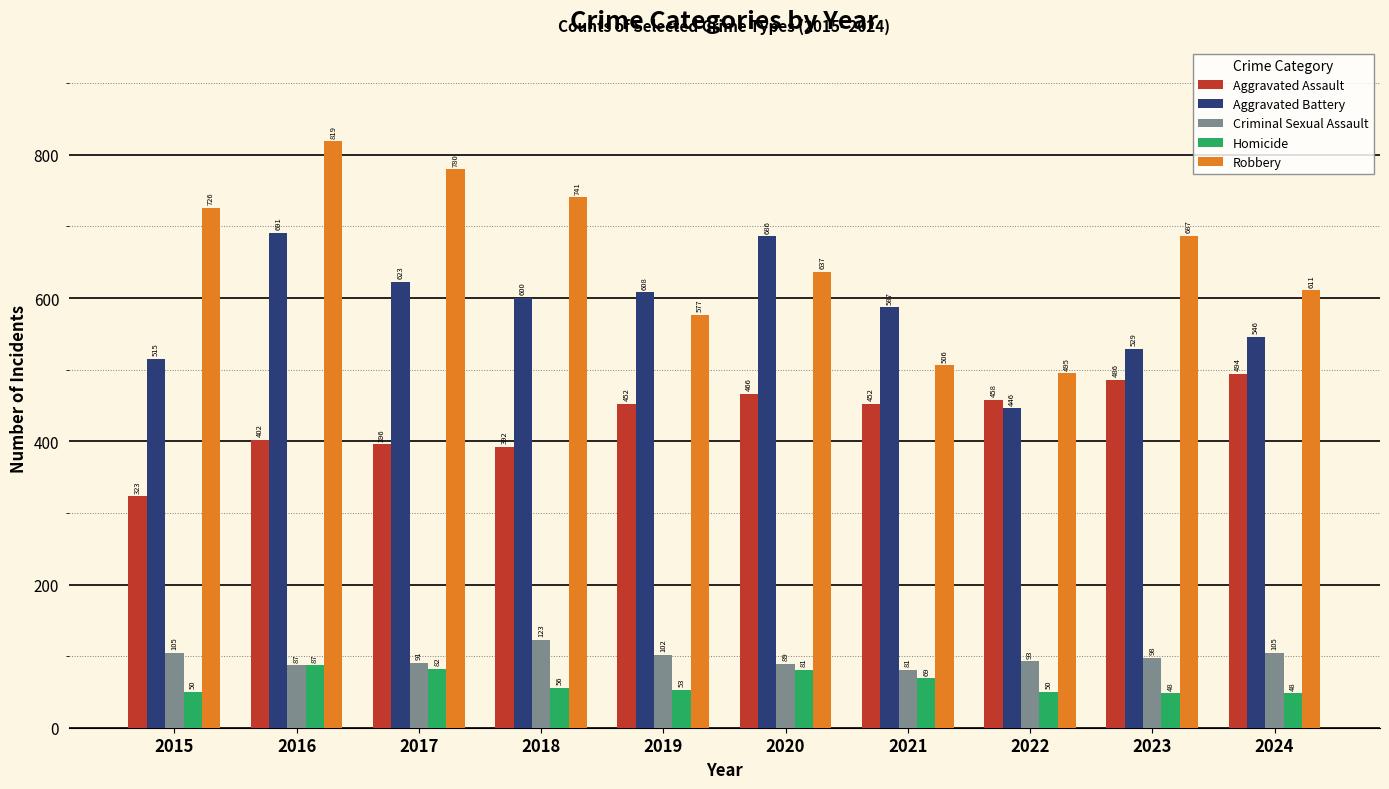

What is the difference between the maximum and minimum values in the Criminal Sexual Assault series?

42